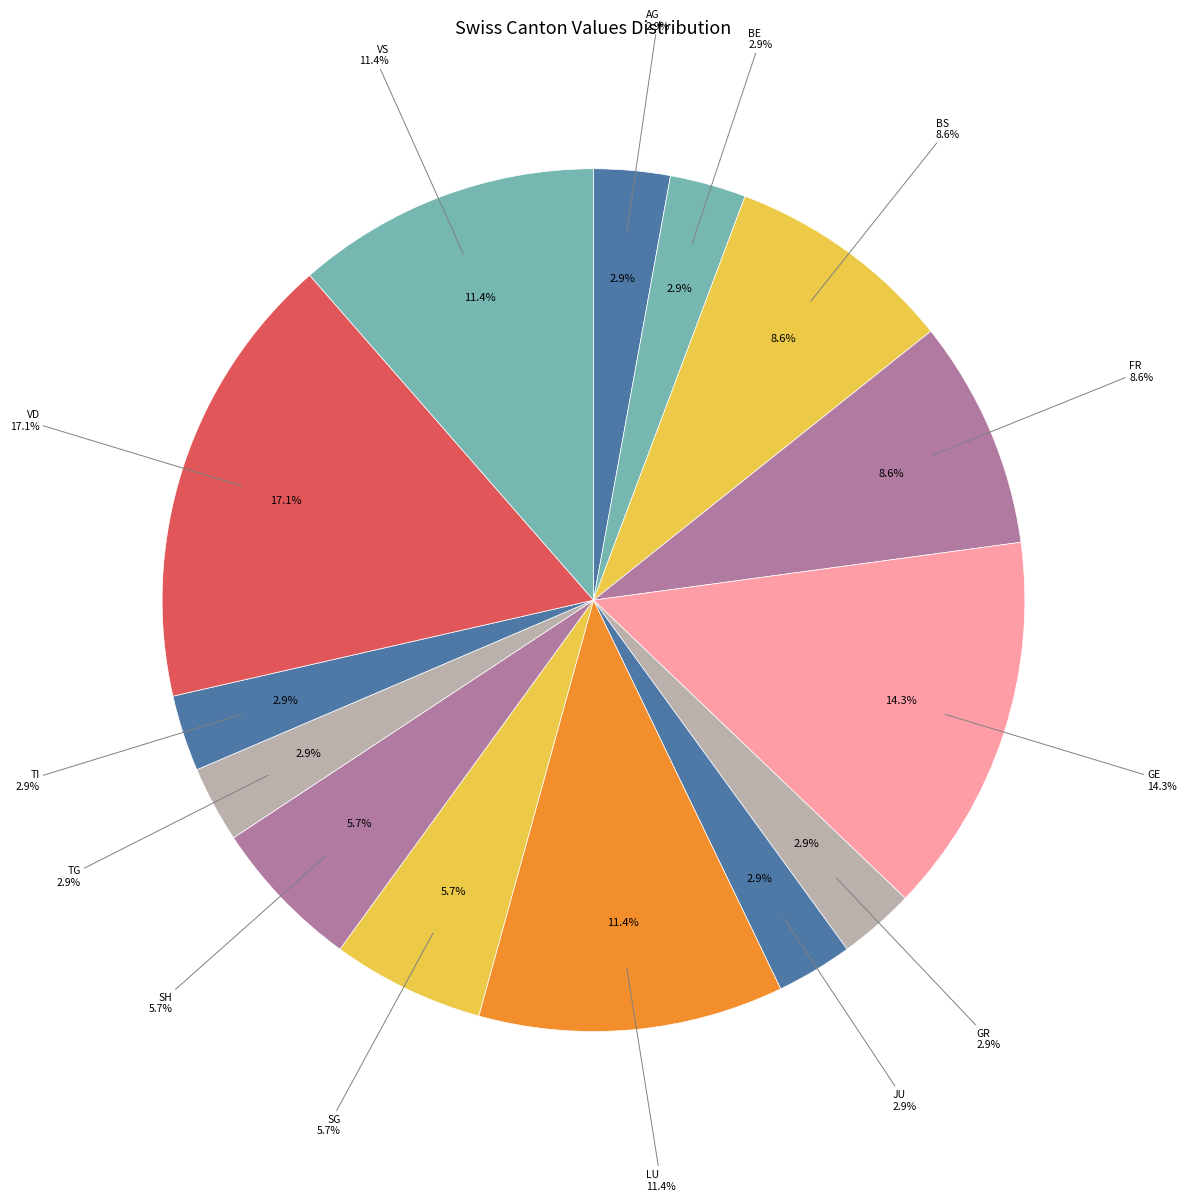

Is it true that OW is 0% of the pie?

True